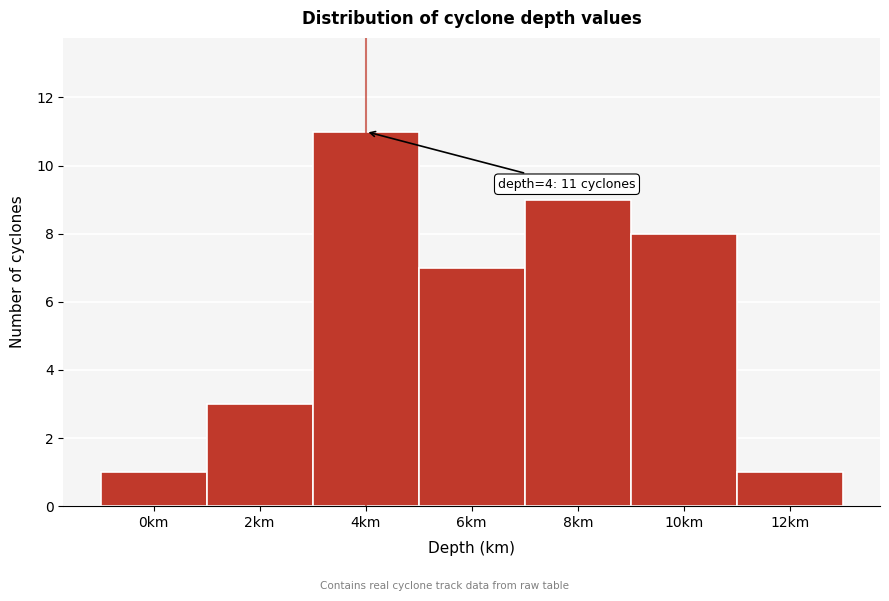

Reading right to left, transcribe all the data shown in this chart.

12km=1	10km=8	8km=9	6km=7	4km=11	2km=3	0km=1